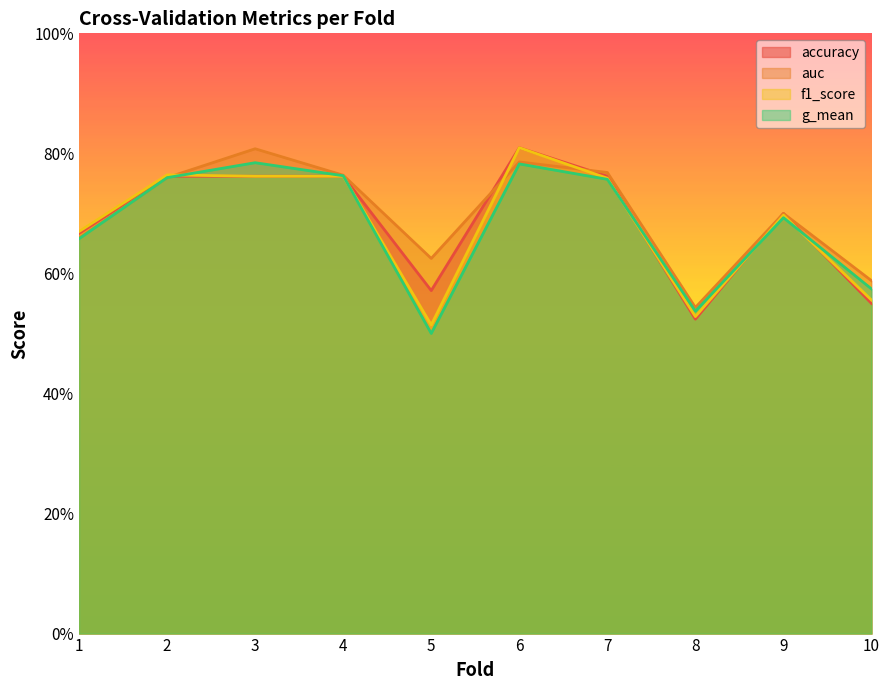

Which series has the widest spread of values?

f1_score